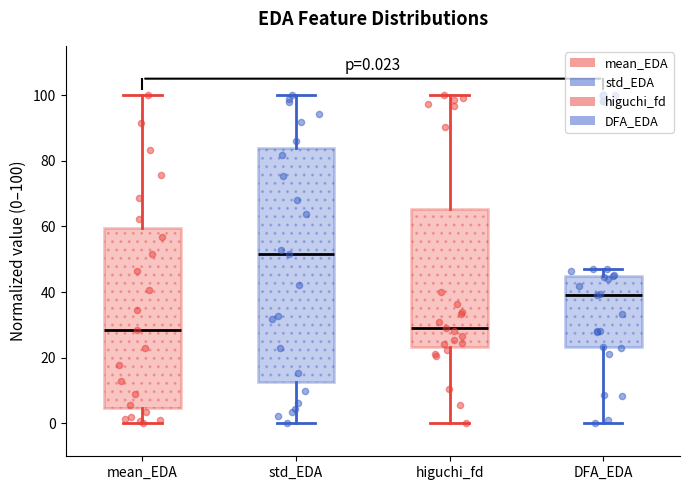

Which box has the highest median line?

std_EDA